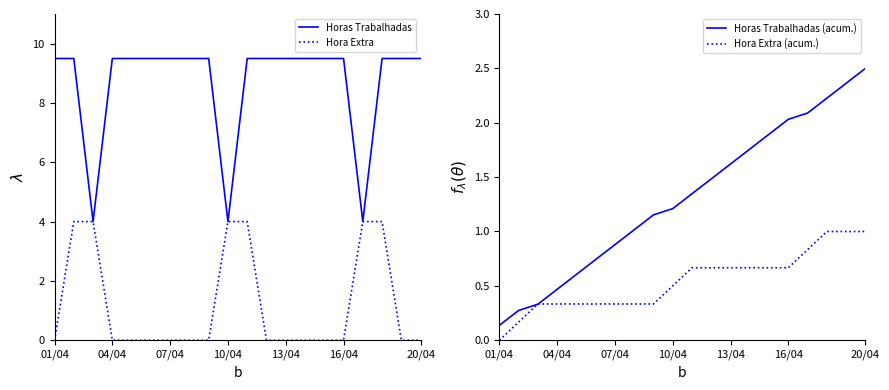

True or false: Horas Trabalhadas and Hora Extra (acum.) intersect in this chart.

False